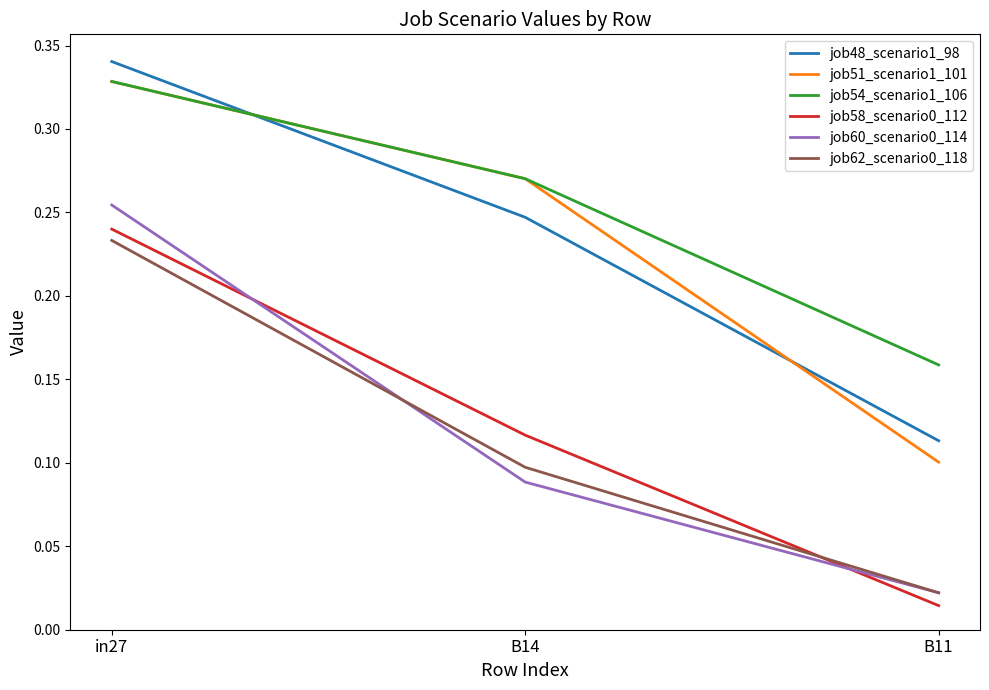

Is the value of job60_scenario0_114 at B14 greater than the value of job62_scenario0_118 at B14?

No